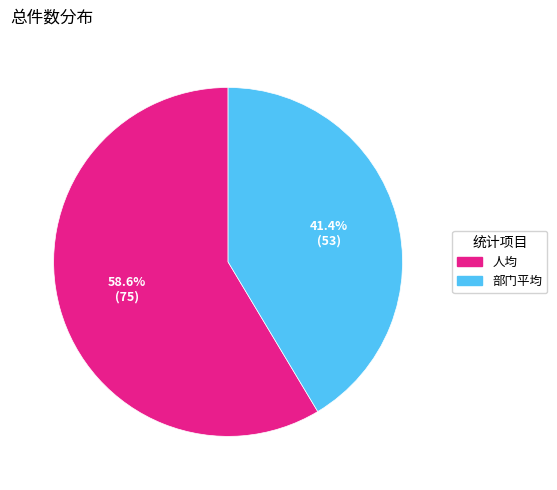

What percentage is the 部门平均 slice, to the nearest percent?

41%